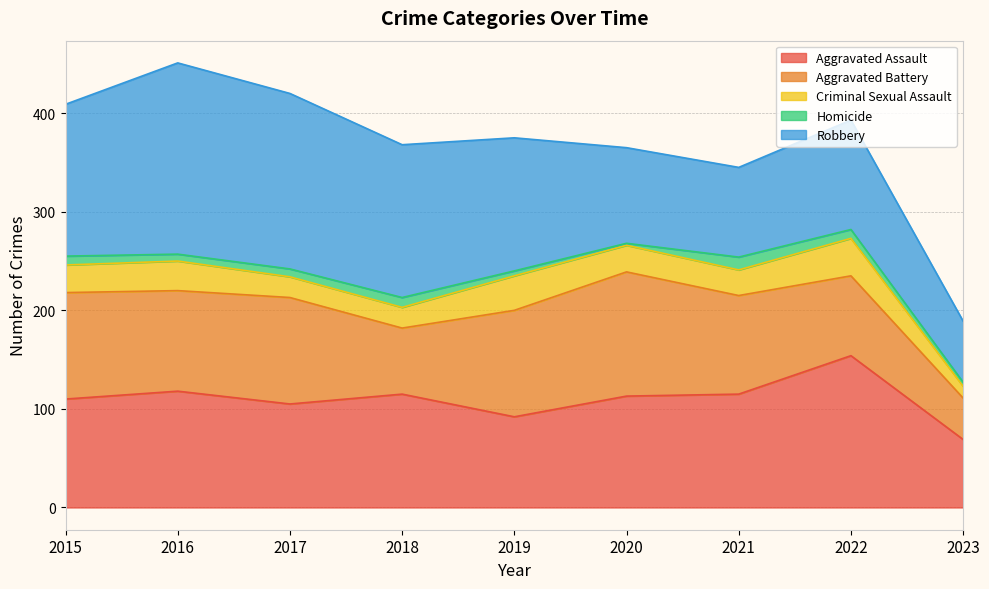

Where is the first local maximum for Robbery?

2016